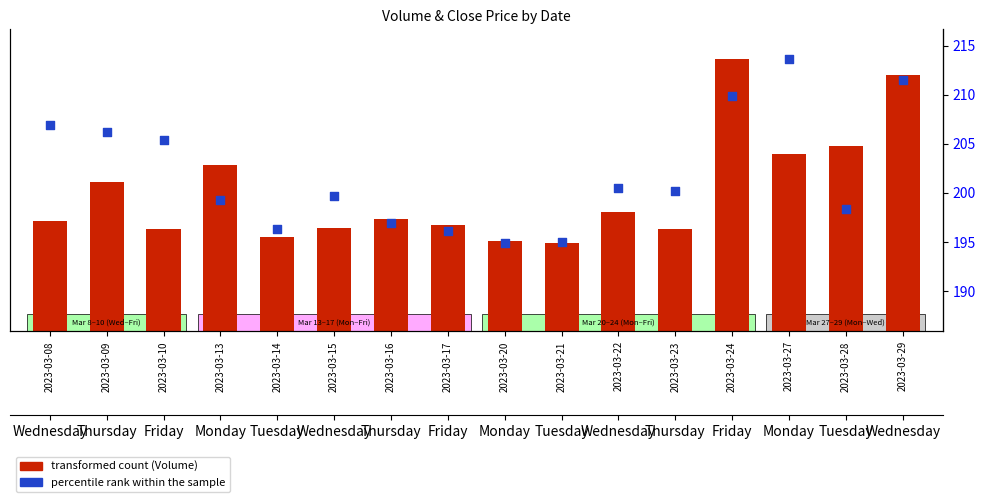

Which series has the largest Y range (max minus min)?

transformed count (Volume)